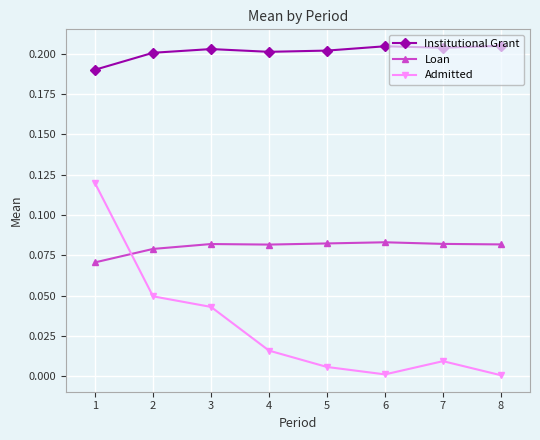

Where is the first local minimum for Admitted?

6